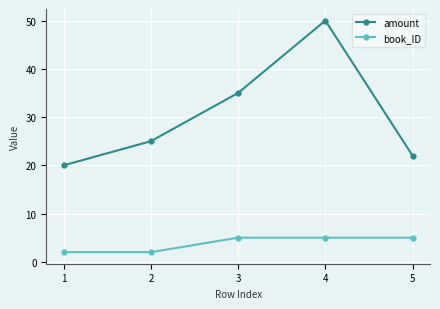

What is the difference between the maximum and minimum values in the amount series?

30